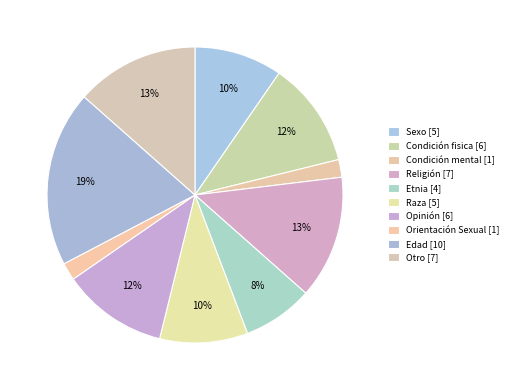

Which slice is the smallest?

Condición mental